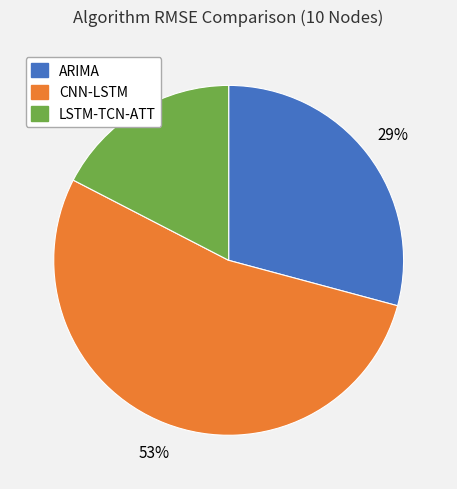

Which slice is the largest?

CNN-LSTM